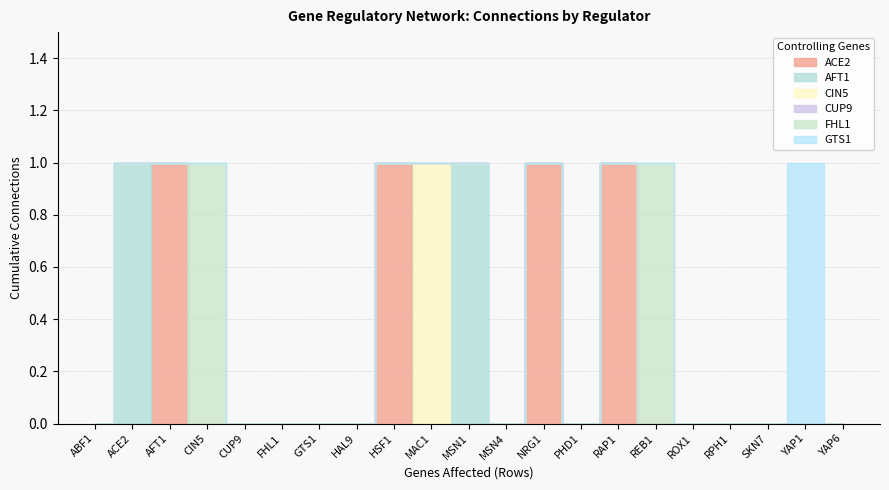

What are all the series names shown in the legend?

ACE2, AFT1, CIN5, CUP9, FHL1, GTS1